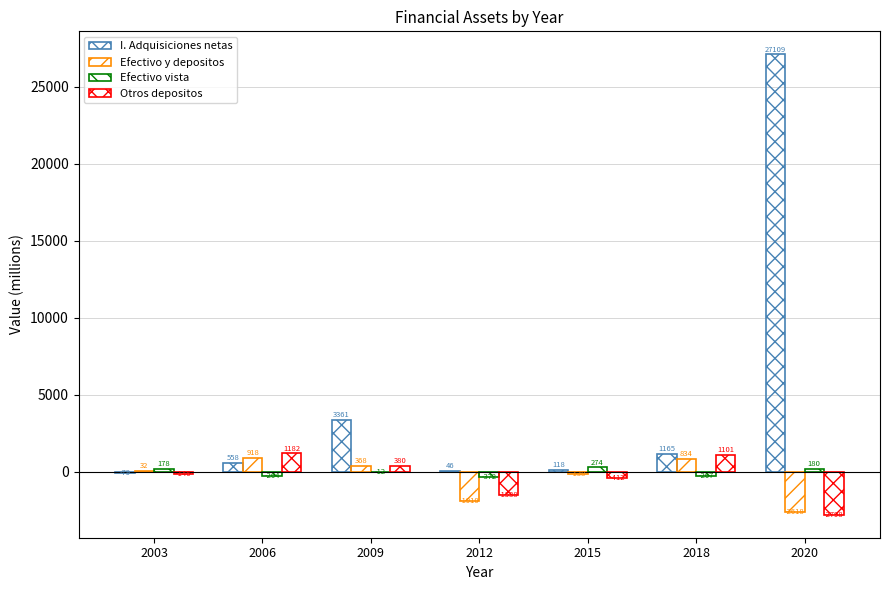

Count the number of data series in this chart.

4